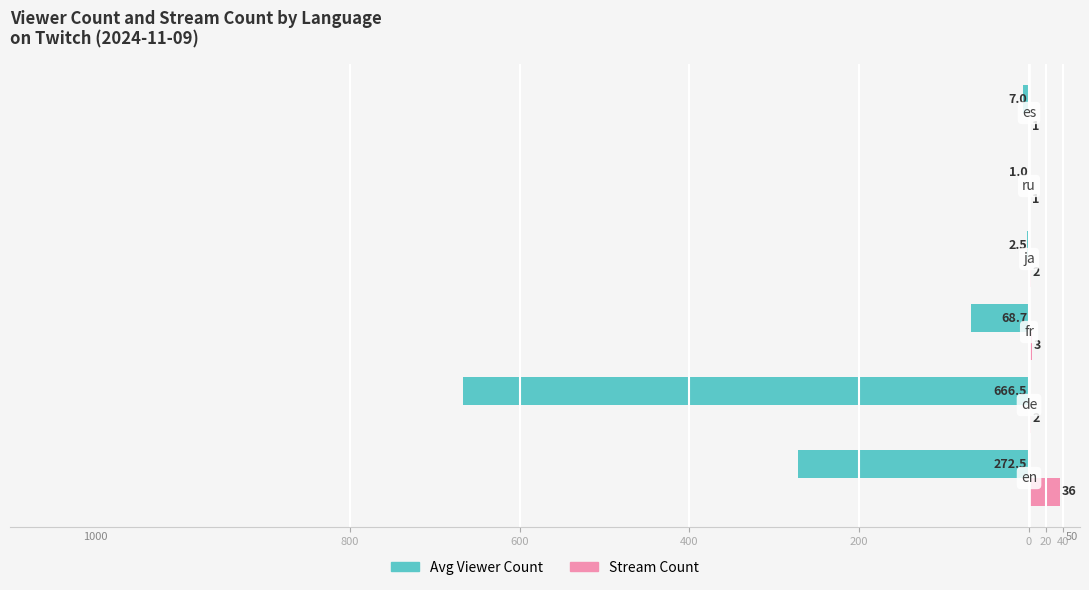

What are all the series names shown in the legend?

Avg Viewer Count, Stream Count